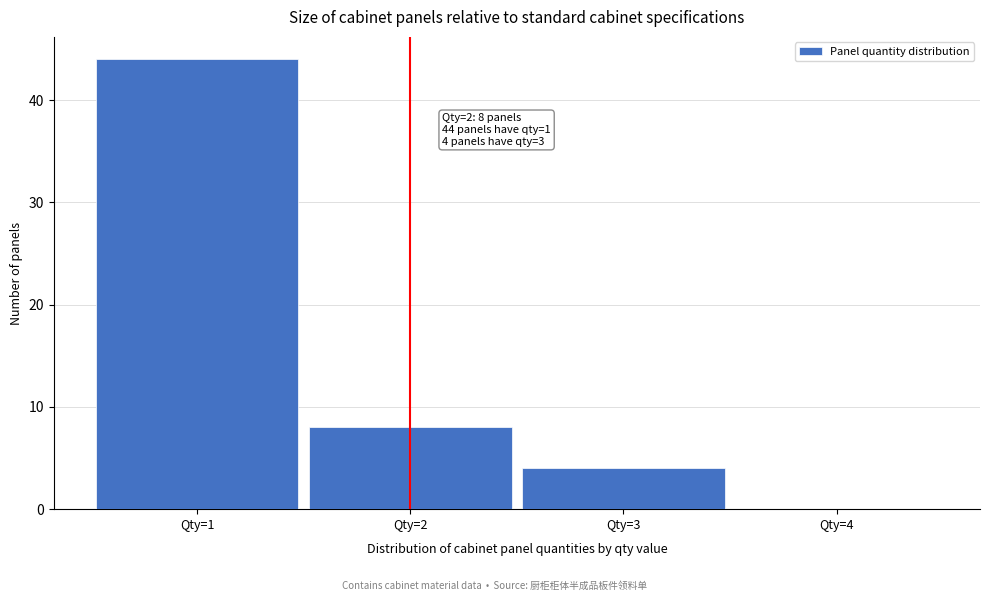

Over which range of the x-axis is the bar tallest?

0.5 to 1.5